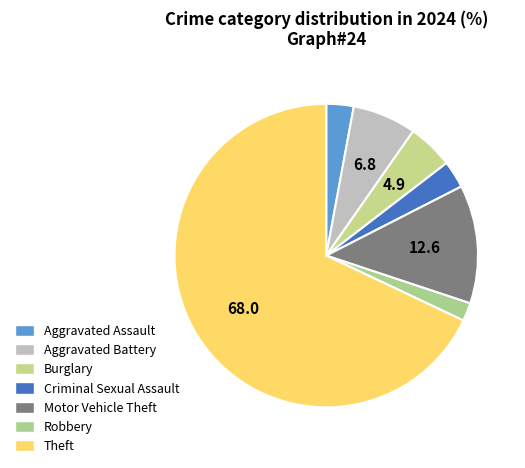

Combined, what portion of the pie is Aggravated Battery and Burglary?

11.7%